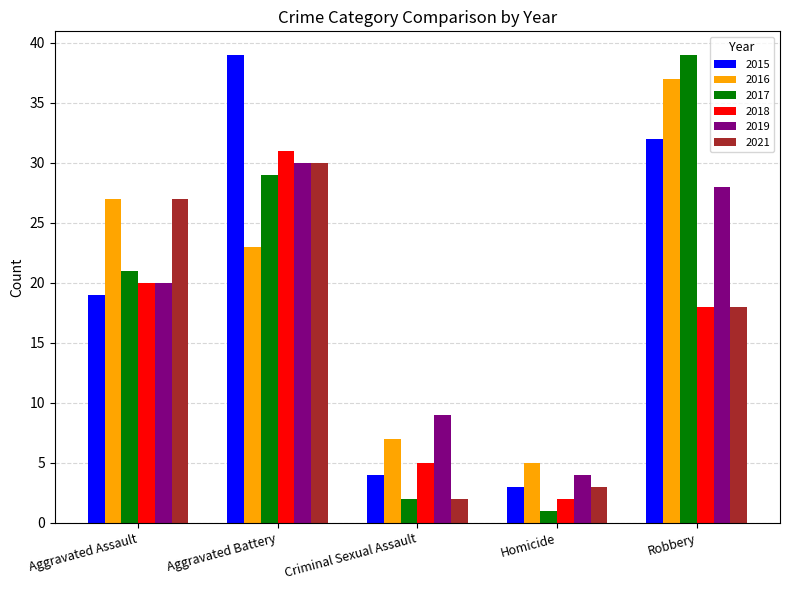

The 2017 series shows 2 at Criminal Sexual Assault. True or false?

True